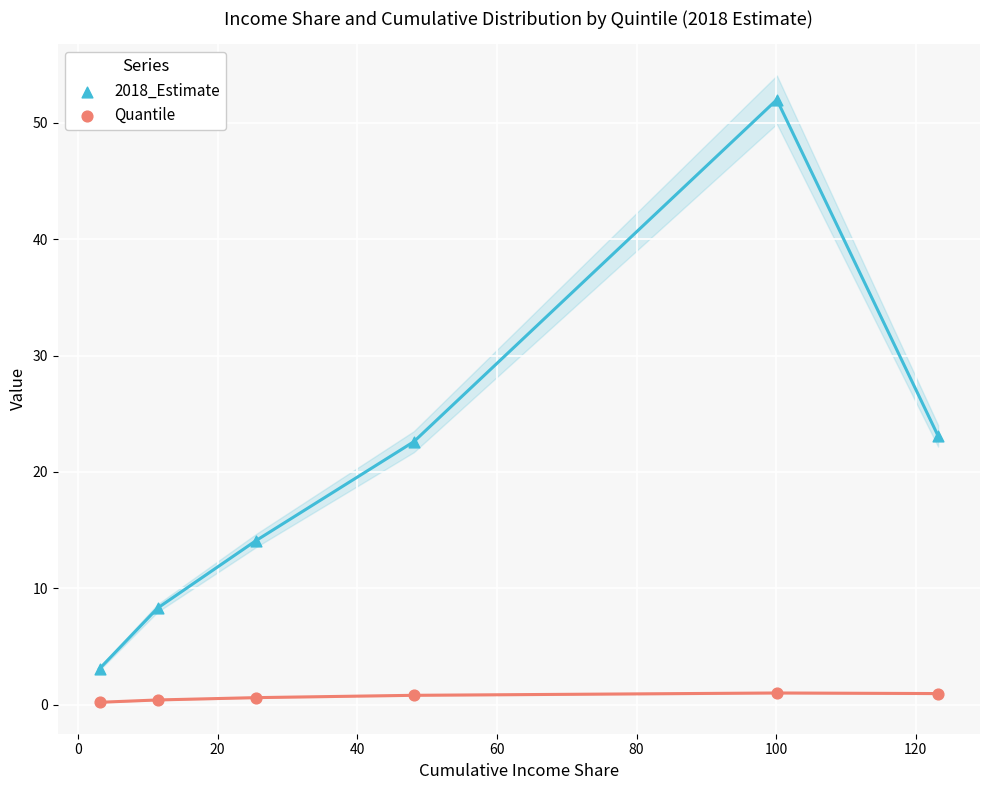

What are all the series names shown in the legend?

2018_Estimate, Quantile